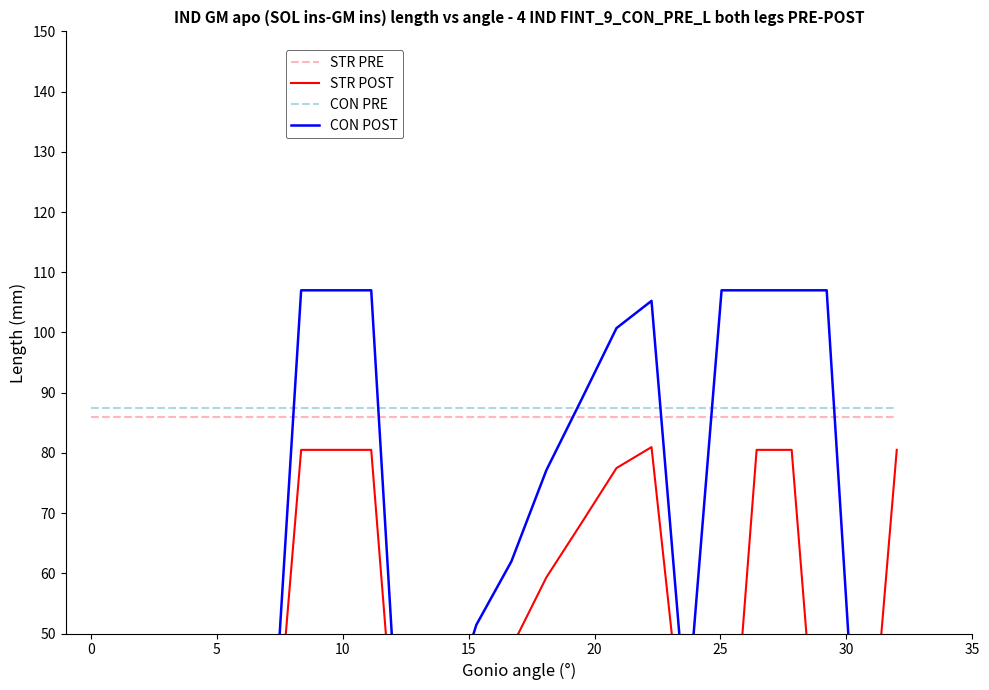

True or false: STR POST and STR PRE cross at least once.

False